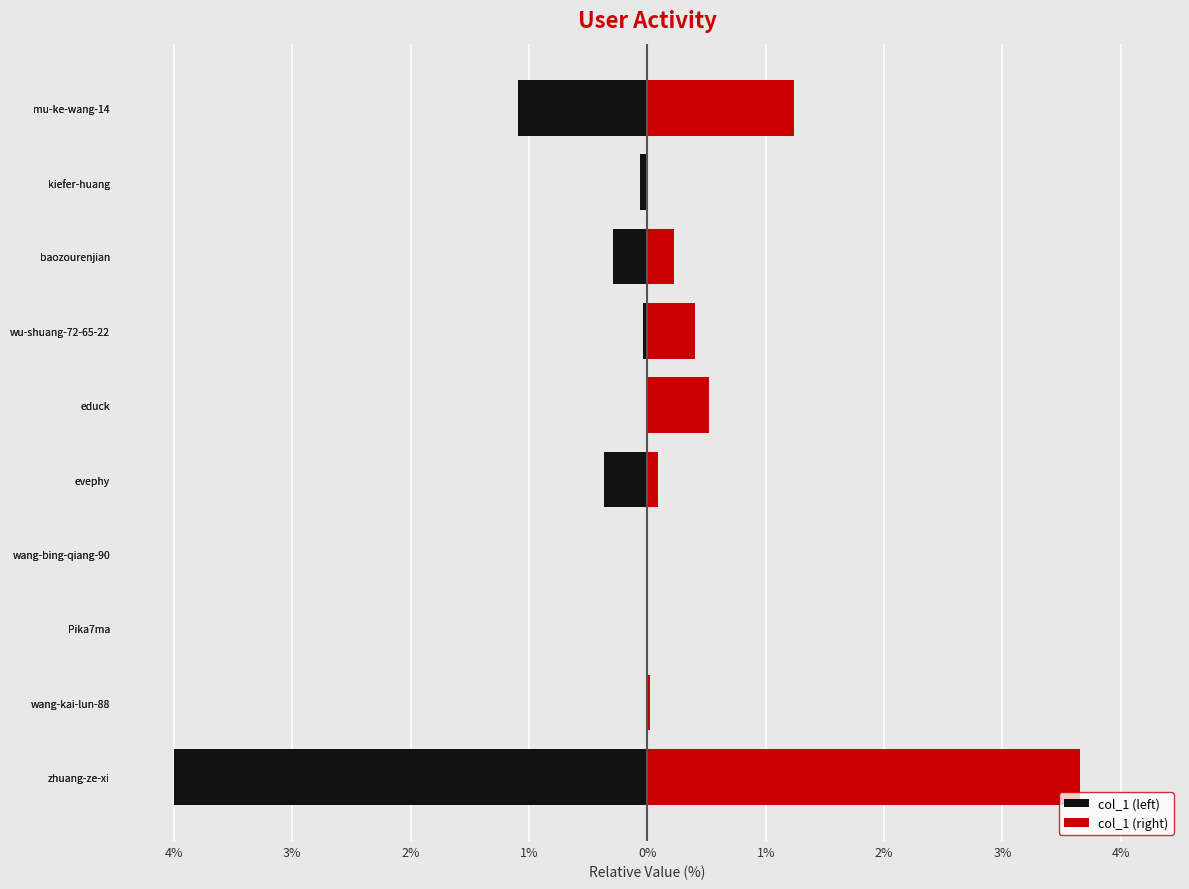

Are the bars grouped side by side (vs. stacked)?

Yes